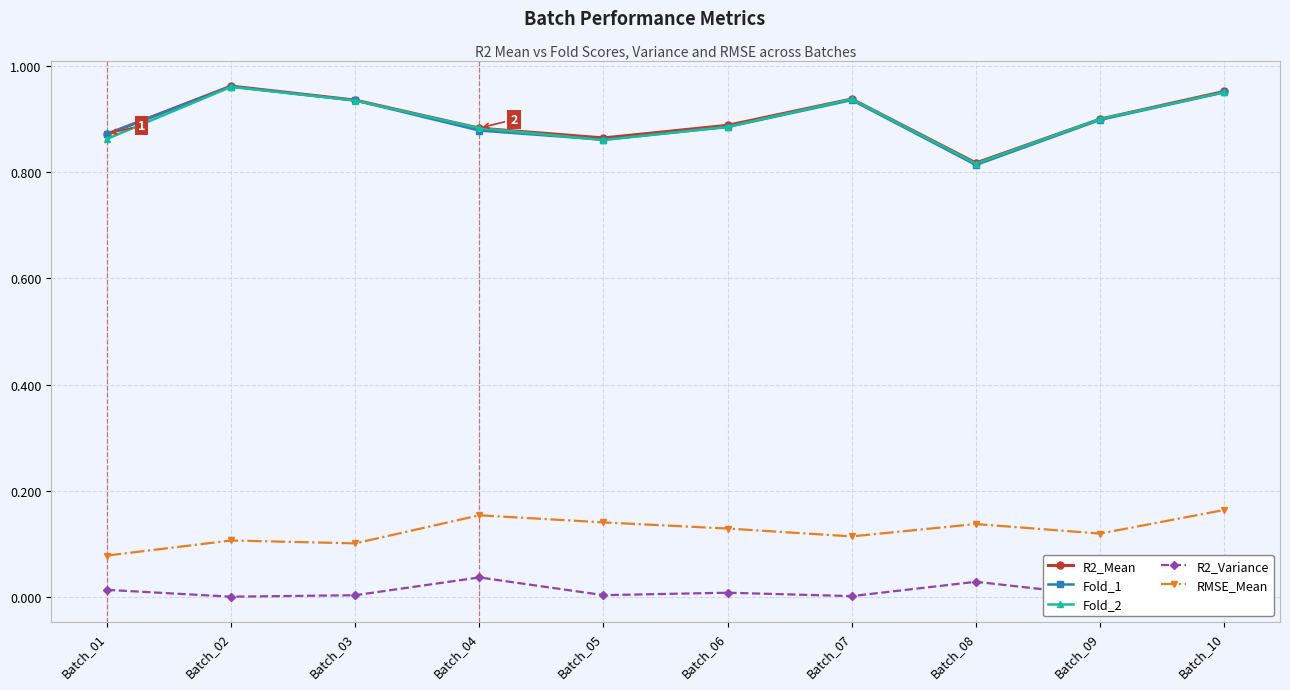

What is the difference between the highest and lowest values at Batch_09?

0.9